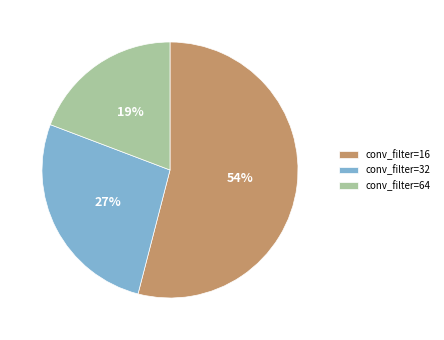

What is the ratio of the value at conv_filter=16 to the value at conv_filter=32?

2.0